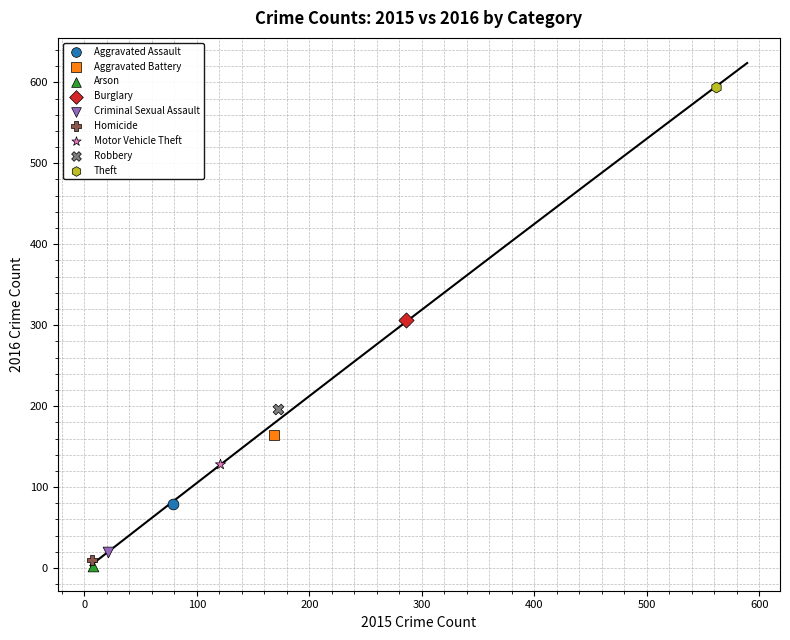

What are all the series names shown in the legend?

Aggravated Assault, Aggravated Battery, Arson, Burglary, Criminal Sexual Assault, Homicide, Motor Vehicle Theft, Robbery, Theft